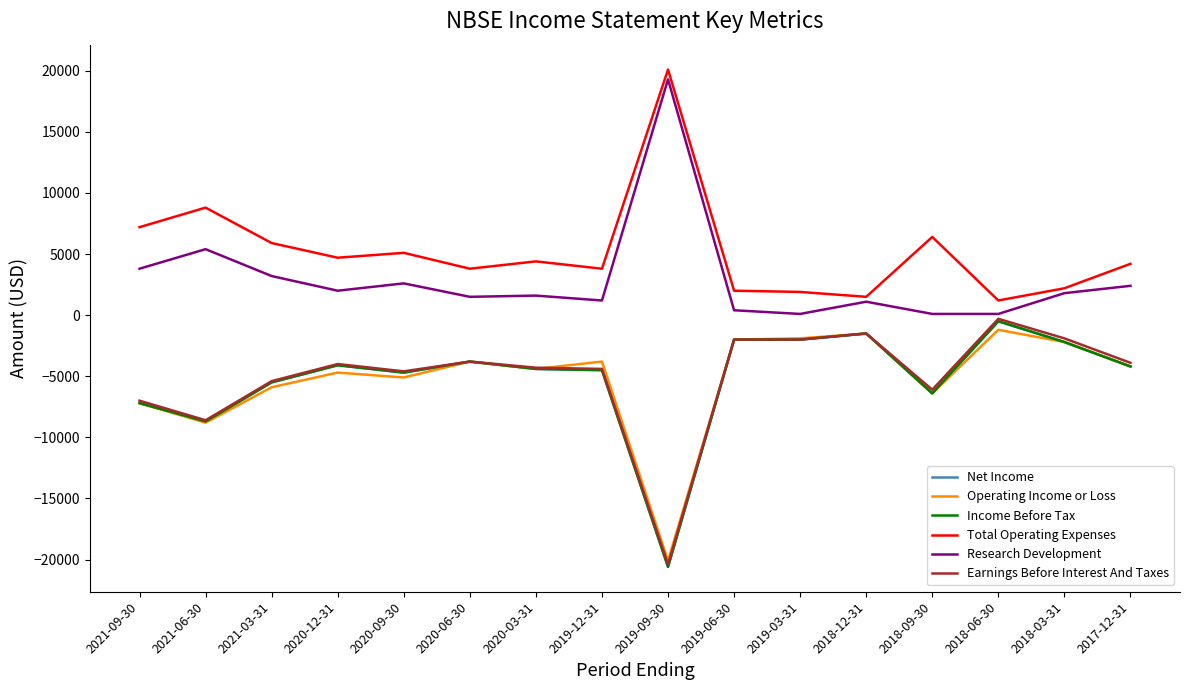

Does the chart have visible grid lines?

No